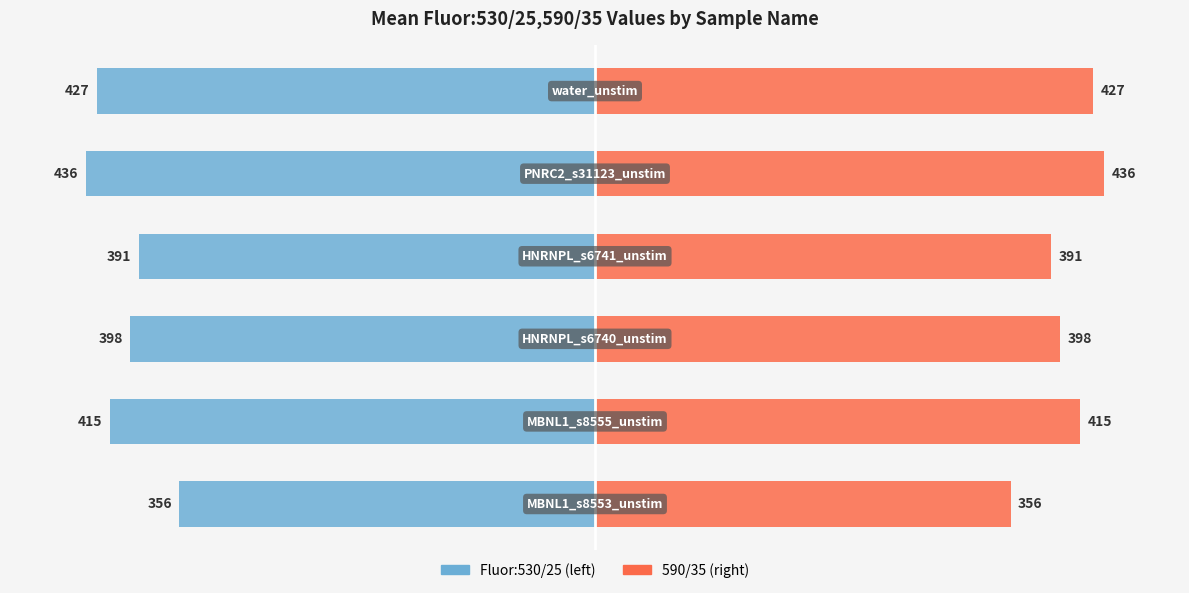

How many bars are there in each group?

2